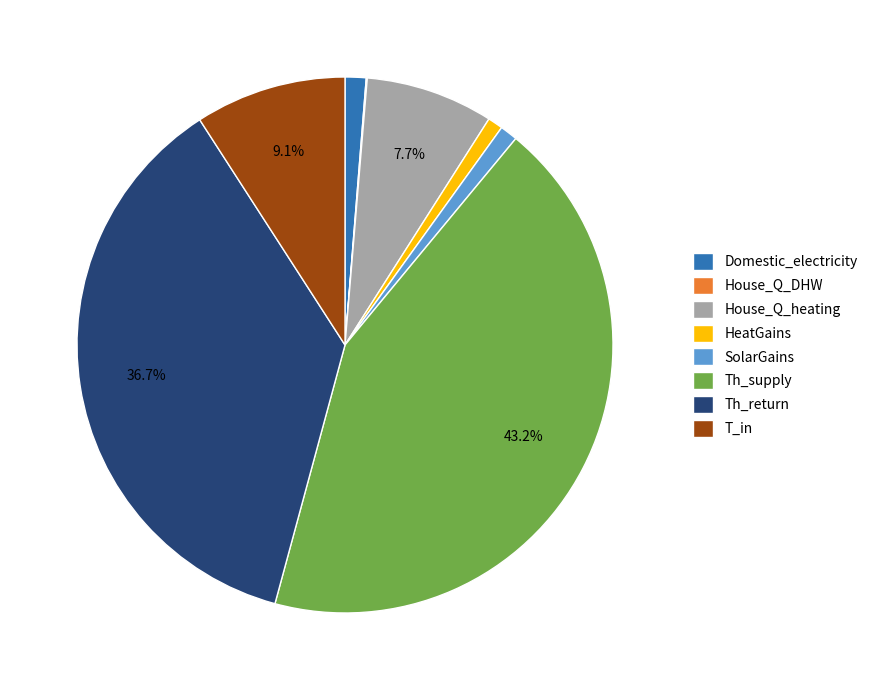

To the nearest percent, what is the difference between the largest and smallest slice percentages?

43%